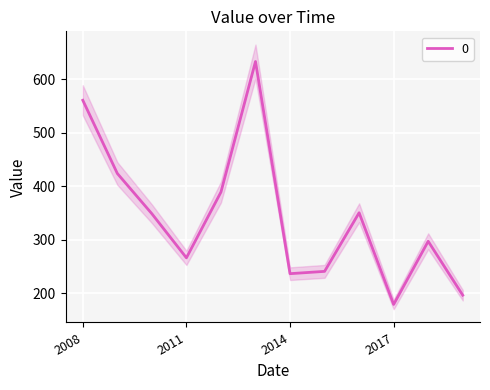

What is the minimum value shown in the chart?

179.1